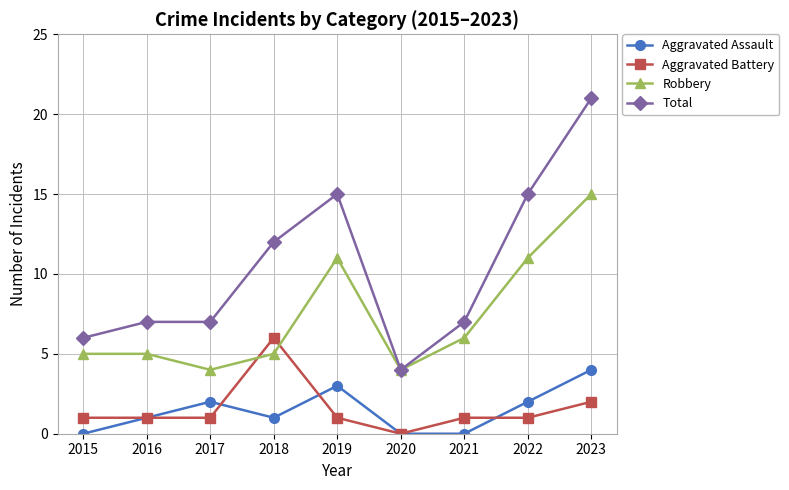

What is the difference between the highest and lowest values at 2021?

7